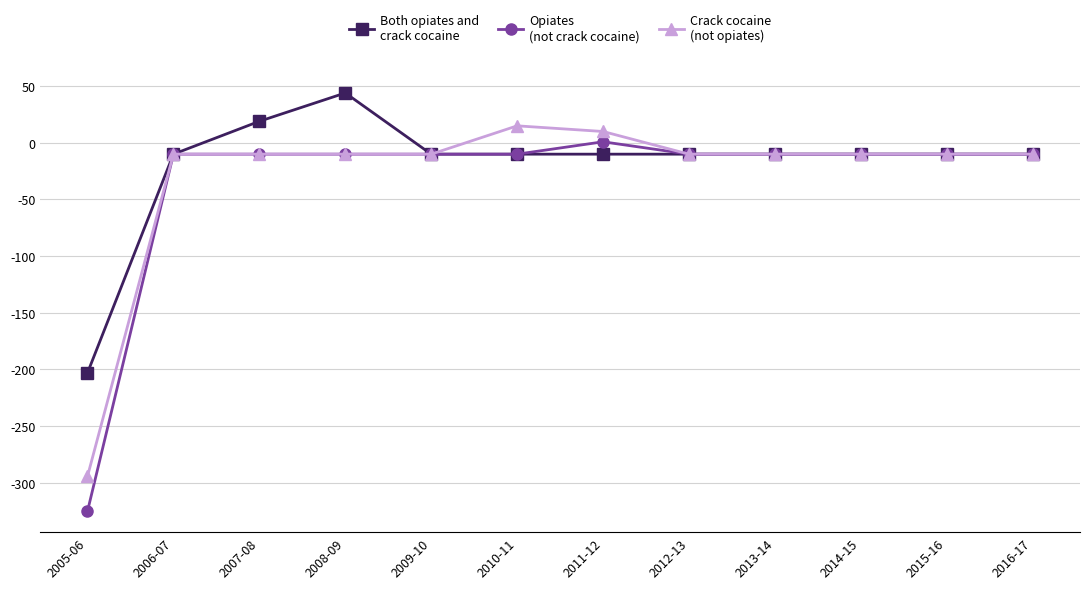

What position from the left is 2016-17?

12